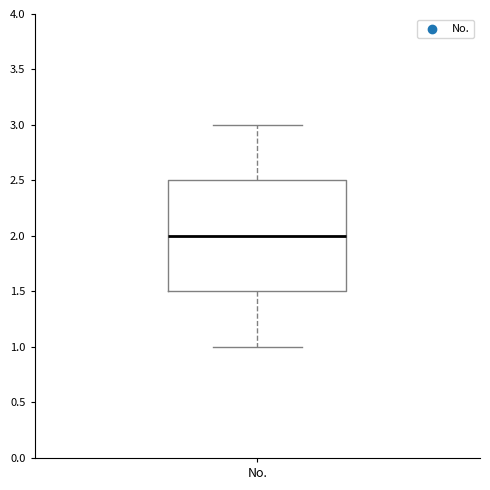

Where is the upper edge of the box for No. on the y-axis? The values are not printed on the chart, so give them approximately, as read against the axis.

2.5